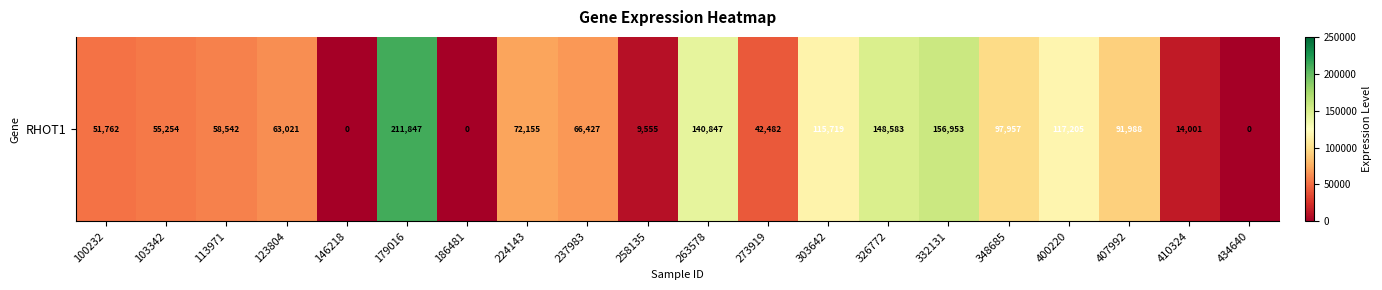

What is the maximum value shown in the chart?

211847